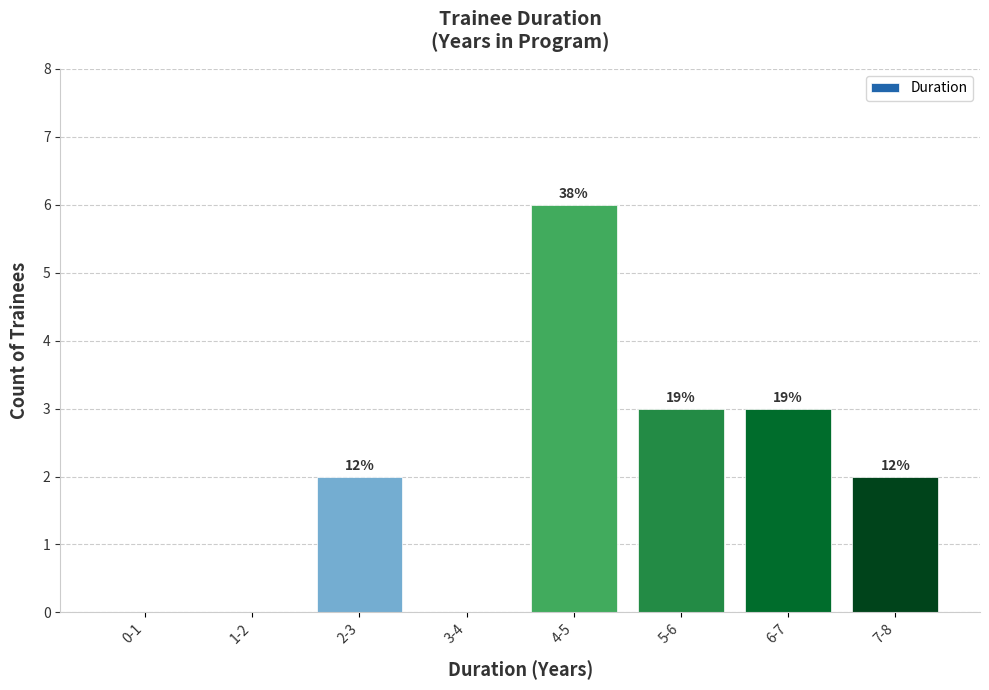

Are the bars horizontal?

No